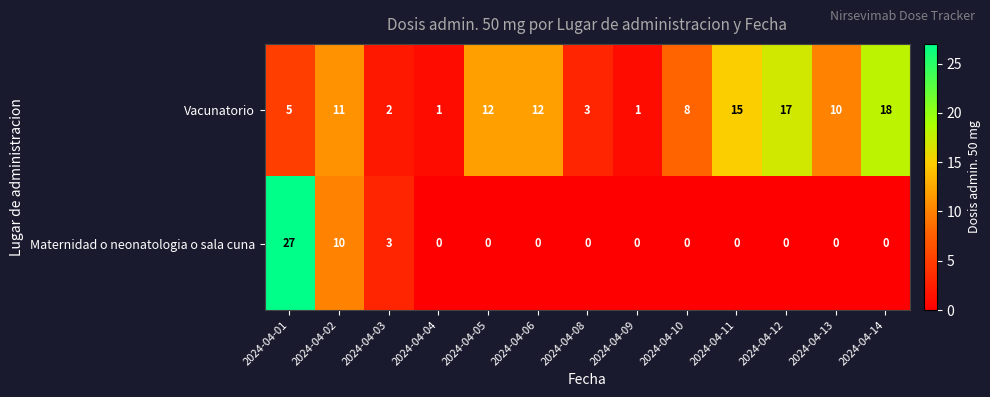

What is the spread (max minus min) of values at 2024-04-08?

3